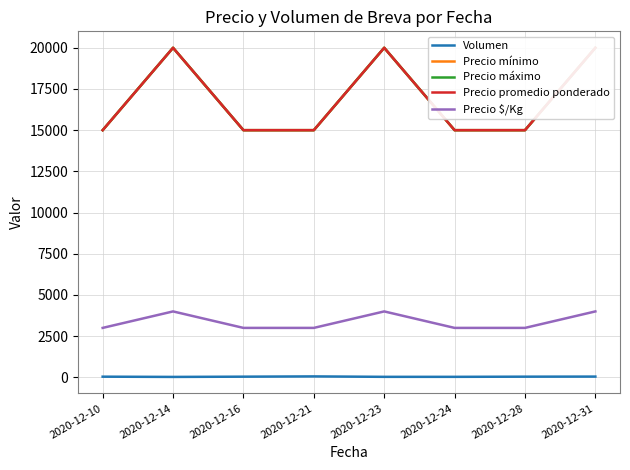

What is the difference between the second highest and second lowest values in the Precio mínimo series?

5000